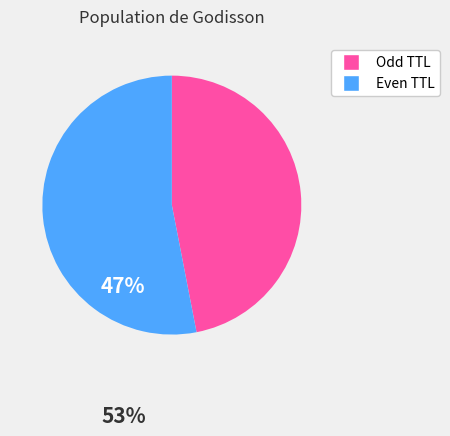

Does any single category account for the majority?

Yes